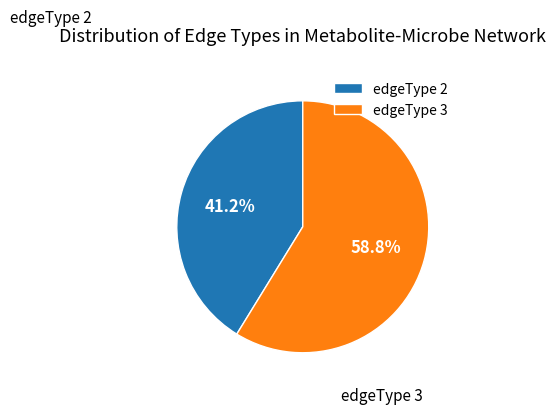

What percentage is NOT represented by edgeType 3?

41.2%